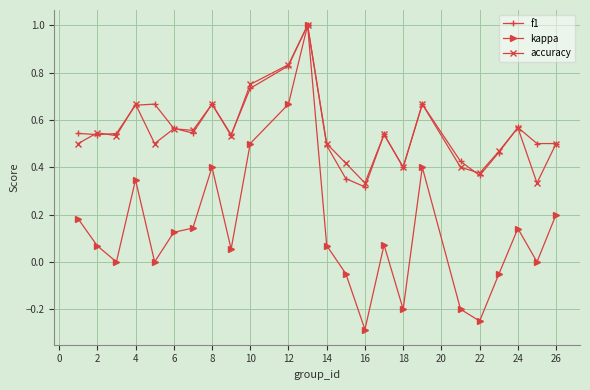

Which series has the largest range (max minus min)?

kappa